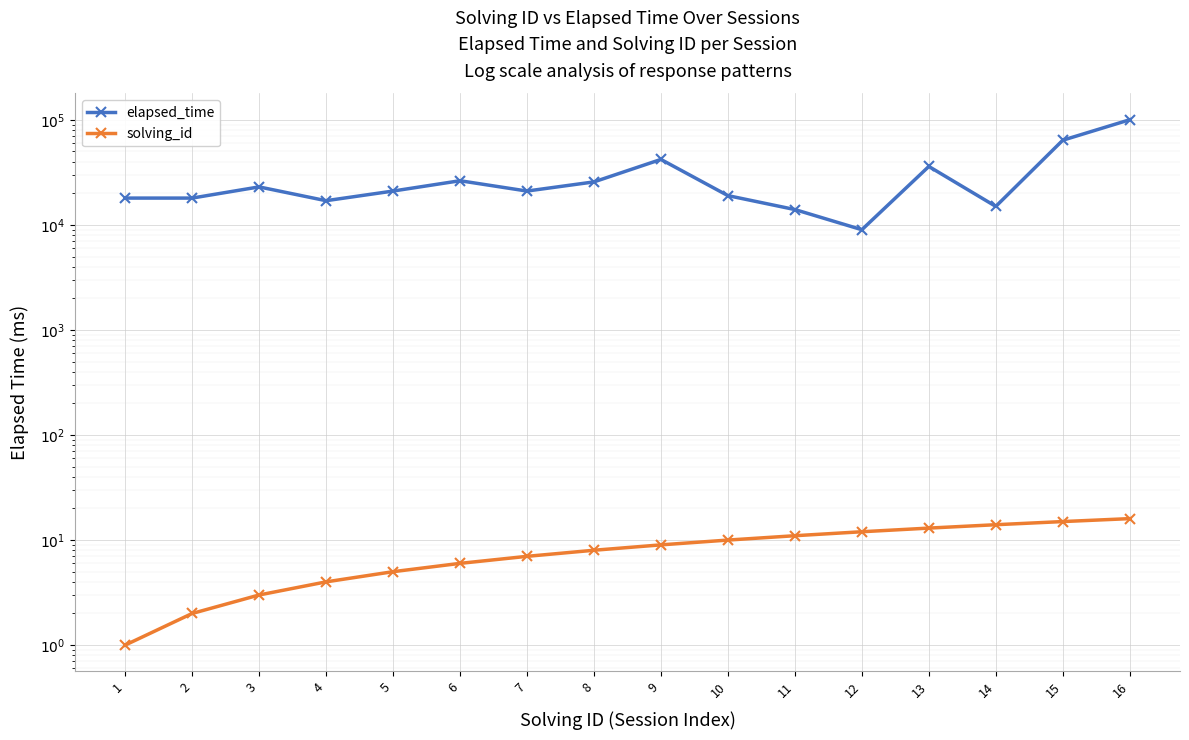

Is the value of solving_id at 10 greater than the value of elapsed_time at 3?

No